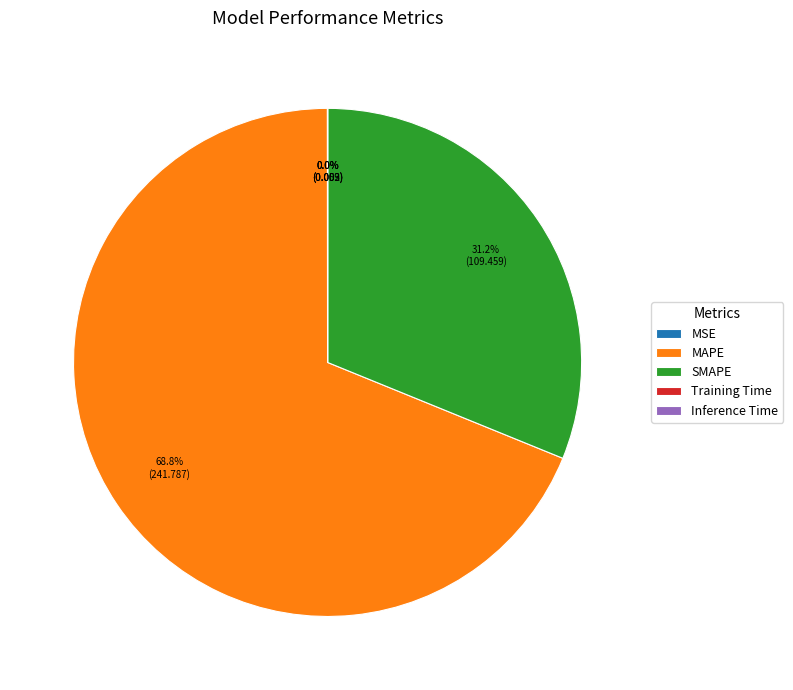

What percentage is NOT represented by SMAPE?

68.8%